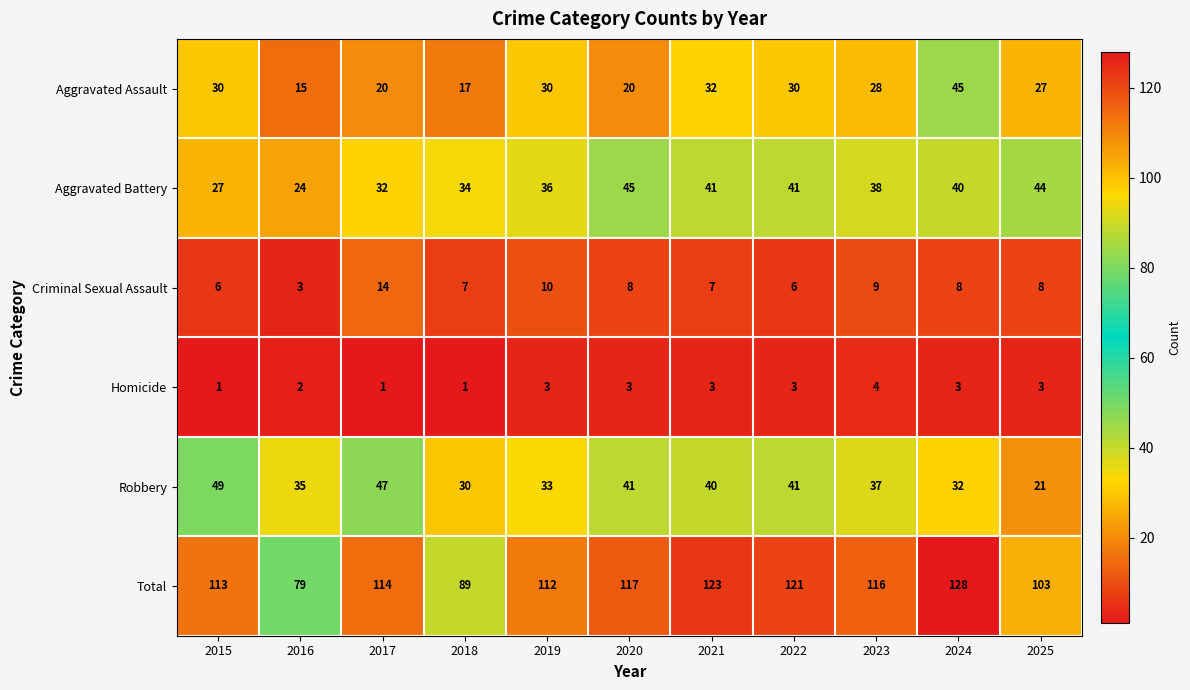

The value of Robbery at 2015 is 11. True or false?

False